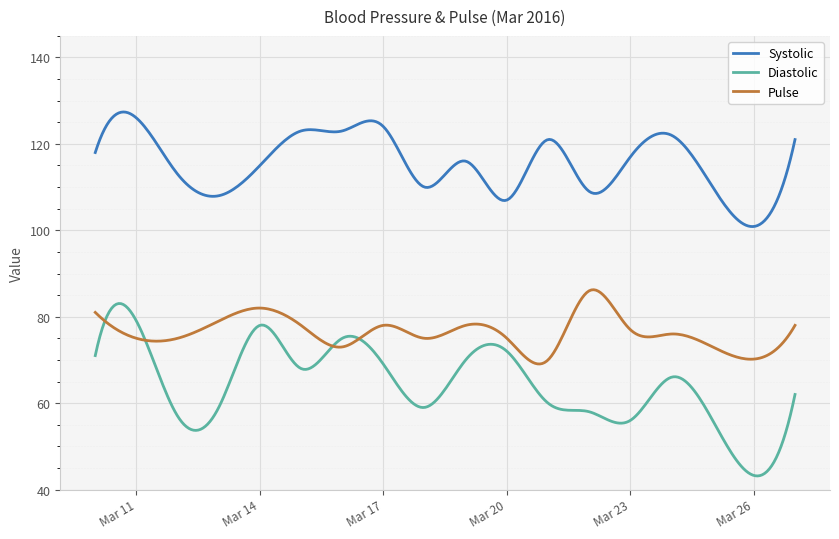

What is the highest value of the Pulse series?

86.2